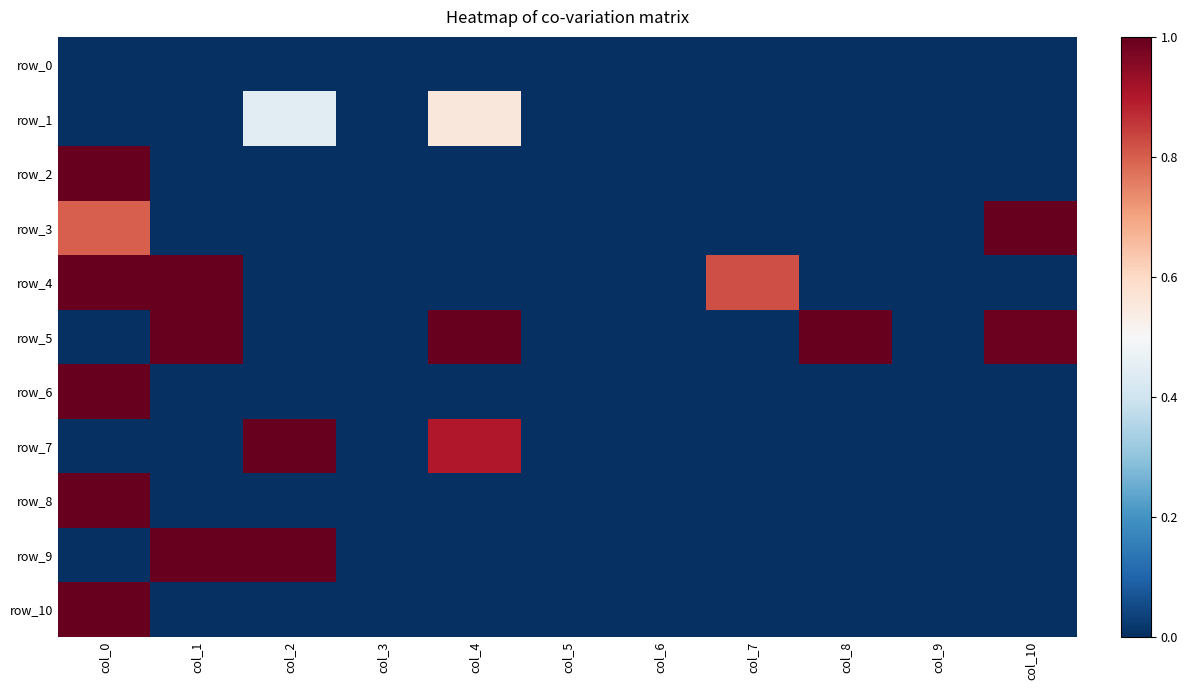

Between col_5 and col_10, which is larger?

col_5